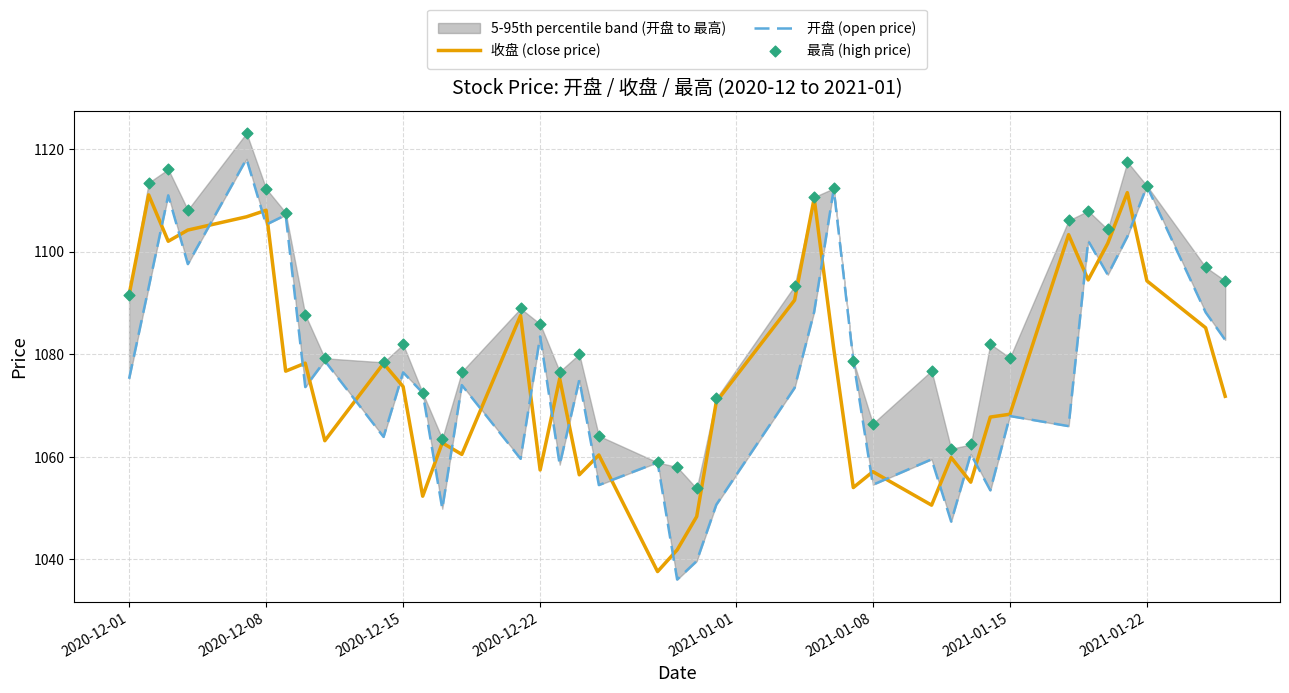

Which series has the widest spread of Y values?

开盘 (open price)